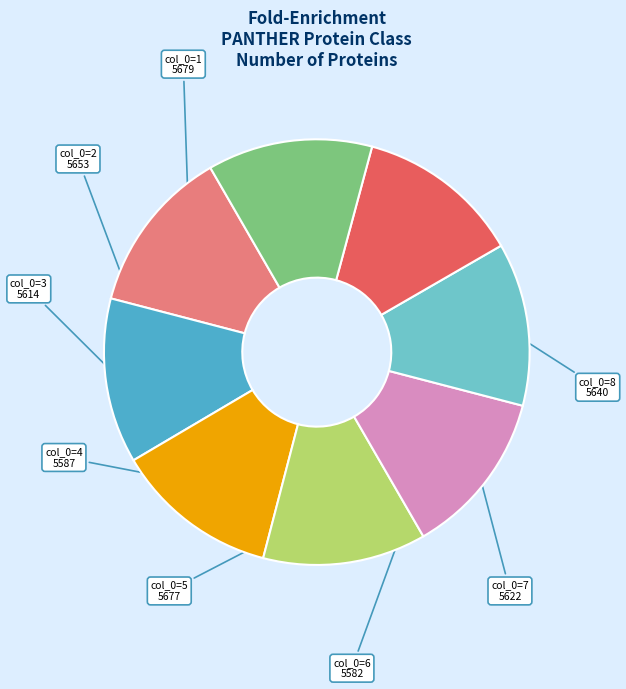

Is there any slice that represents more than half of the pie?

No